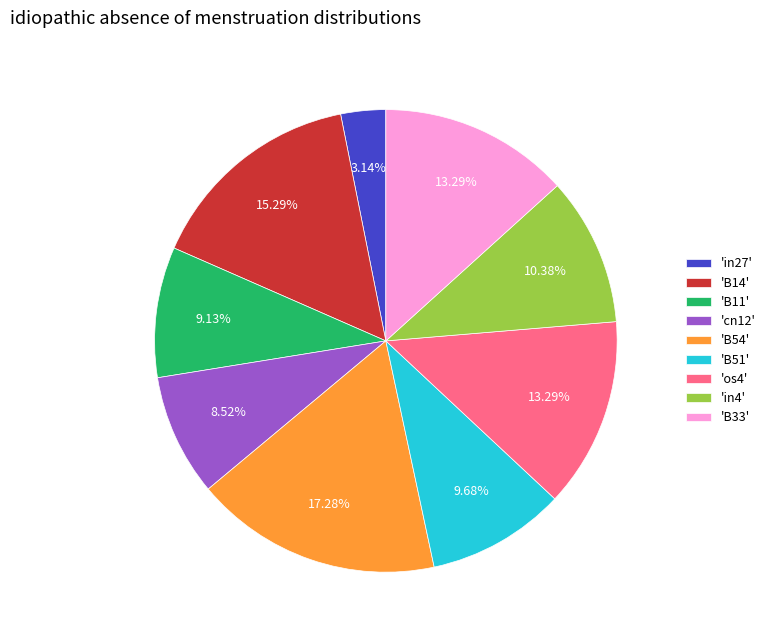

Is there a majority slice in this chart?

No